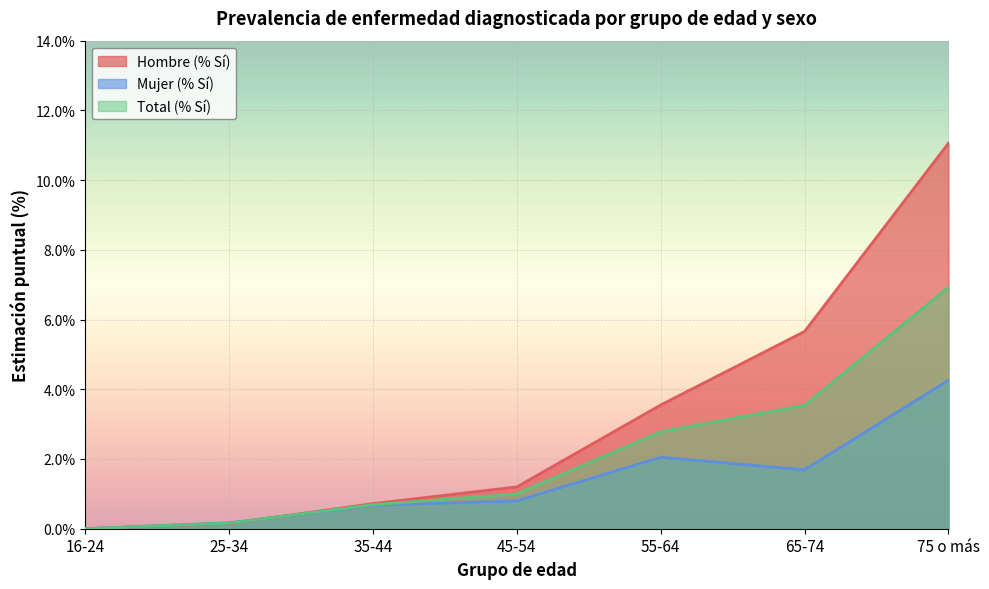

How many values in the Total (% Sí) series exceed 1?

3